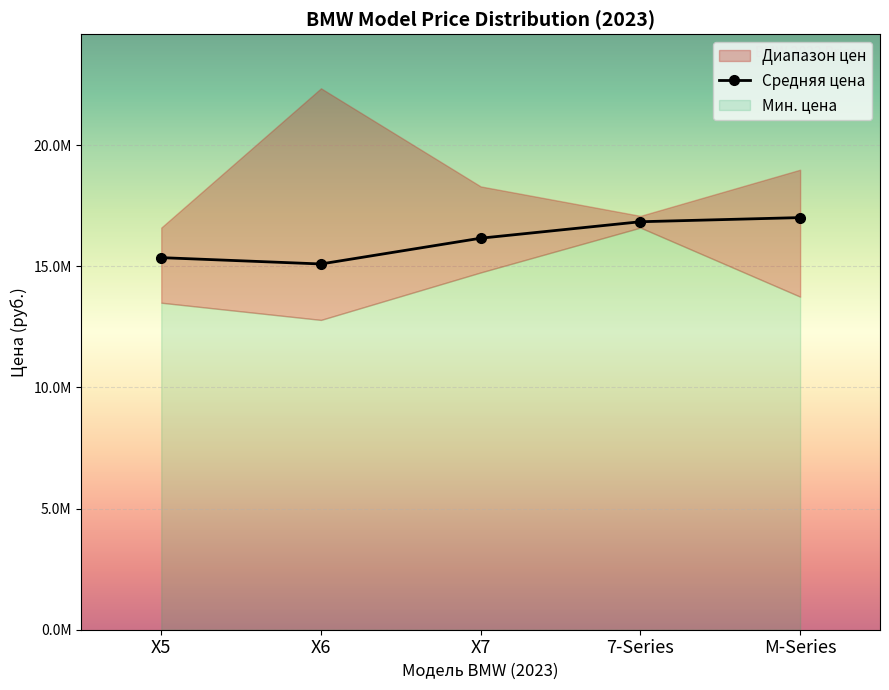

What is the change in value from X5 to M-Series?

+1652941.0